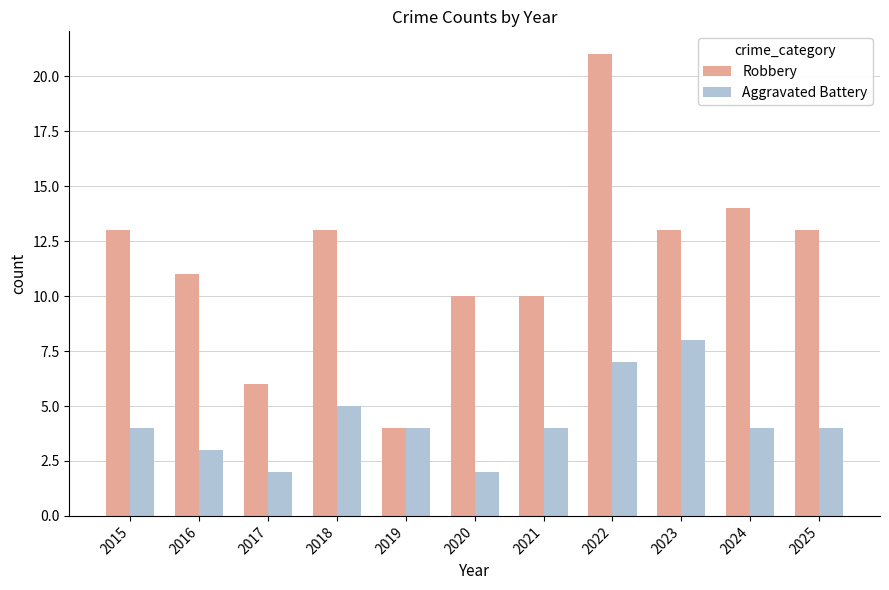

Reading left to right, what are all the values shown in this chart?

Robbery: 13	11	6	13	4	10	10	21	13	14	13
Aggravated Battery: 4	3	2	5	4	2	4	7	8	4	4